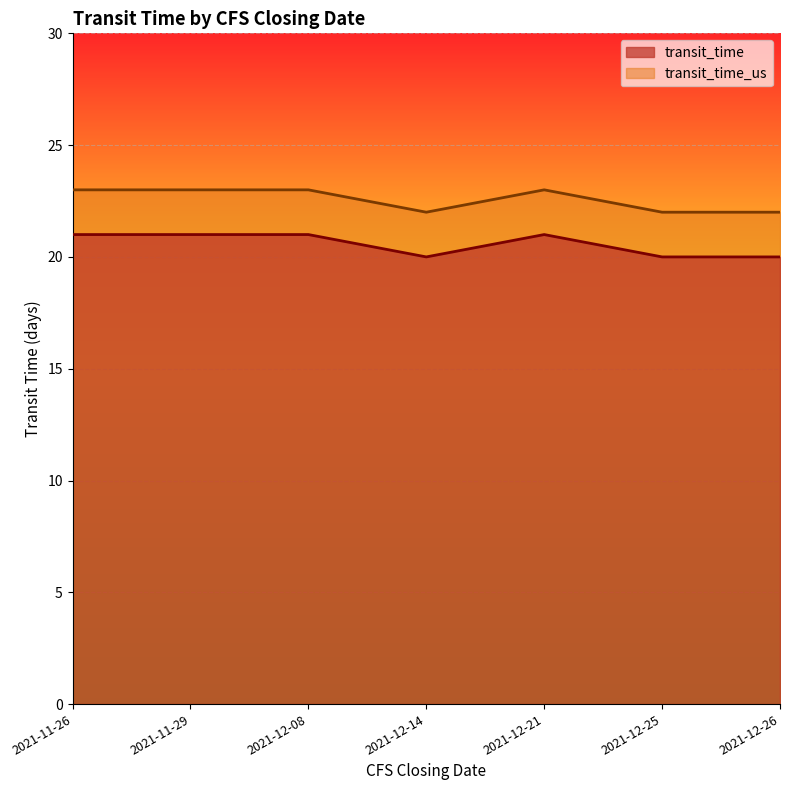

List the series in order of their peak value, highest first.

transit_time_us, transit_time